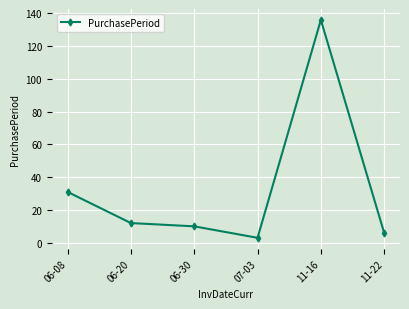

What is the minimum value shown in the chart?

3